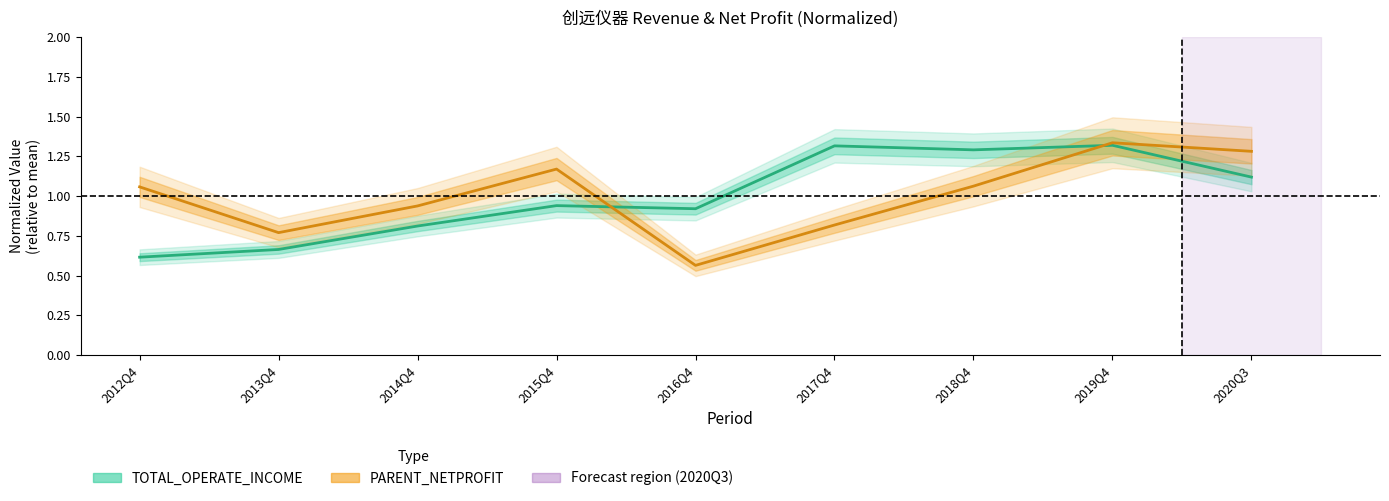

Does the chart have visible grid lines?

No